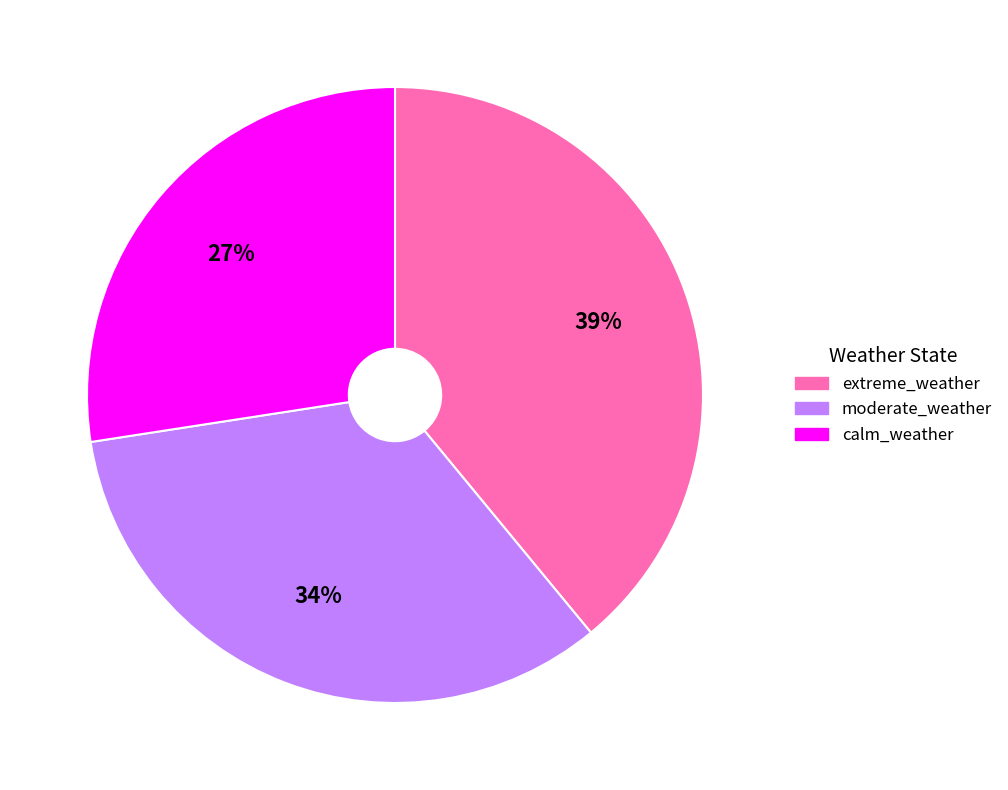

True or false: moderate_weather accounts for 28% of the total.

False